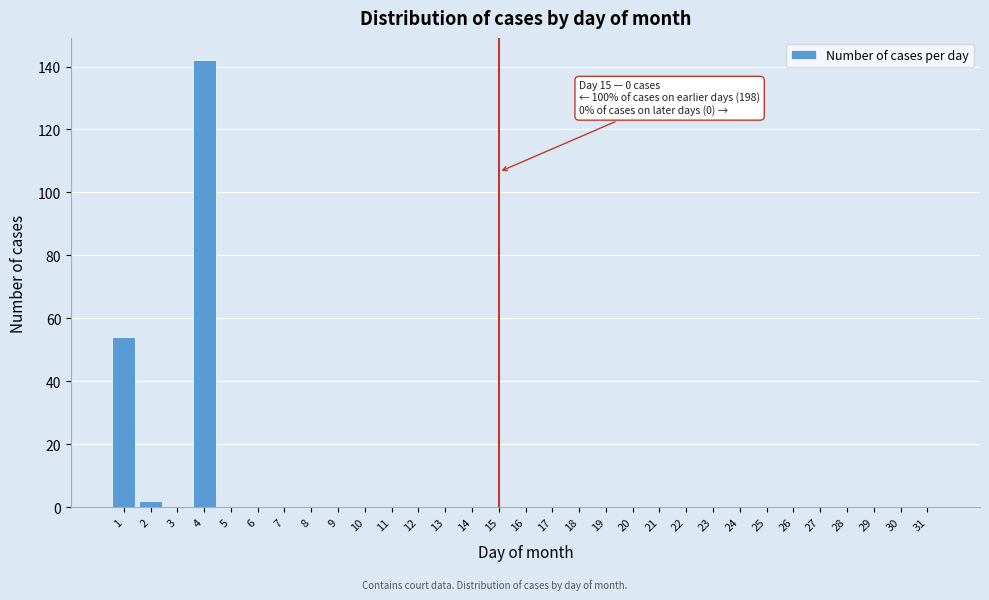

The value at 24 is 0. True or false?

True